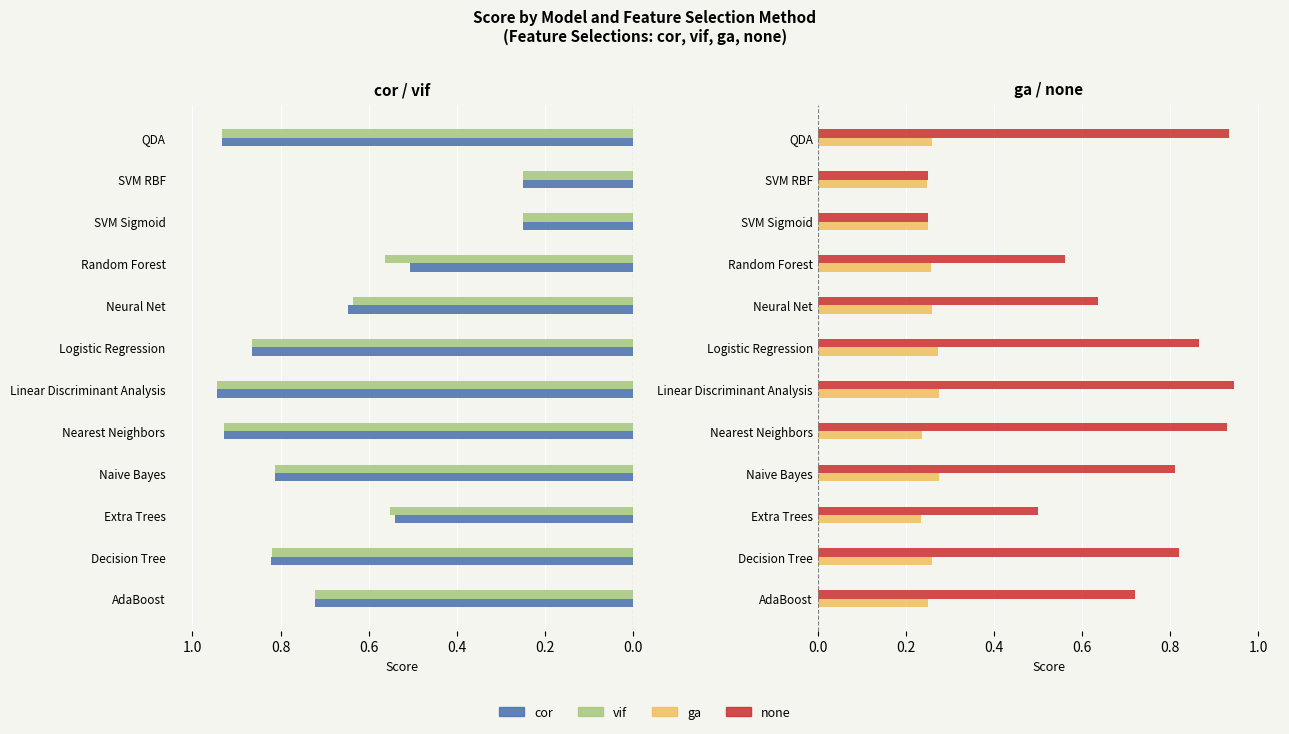

Rank the series by their maximum value, from highest to lowest.

cor, vif, none, ga